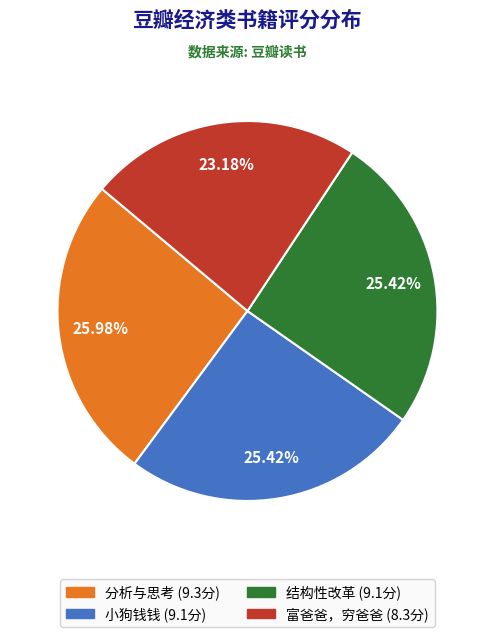

Which slice is the smallest?

富爸爸，穷爸爸